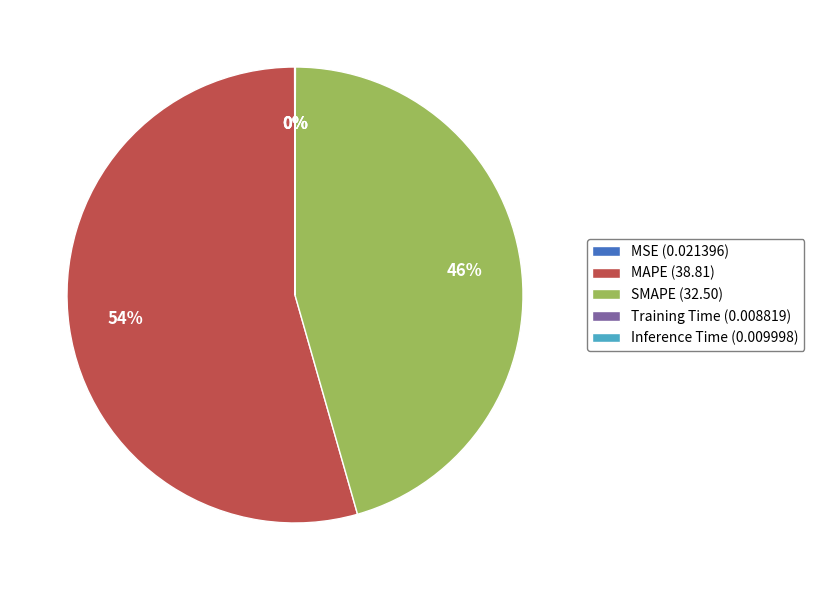

To the nearest percent, what portion does SMAPE represent?

46%